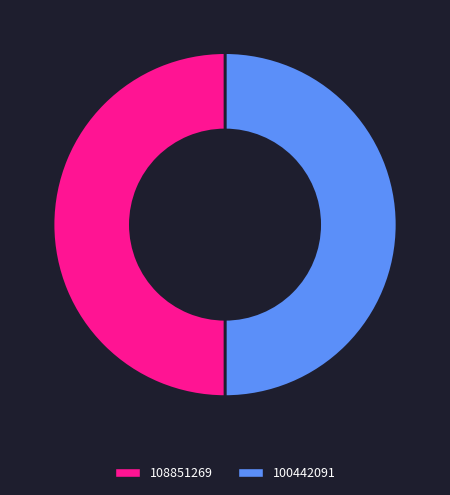

What is the largest slice in the pie chart?

108851269